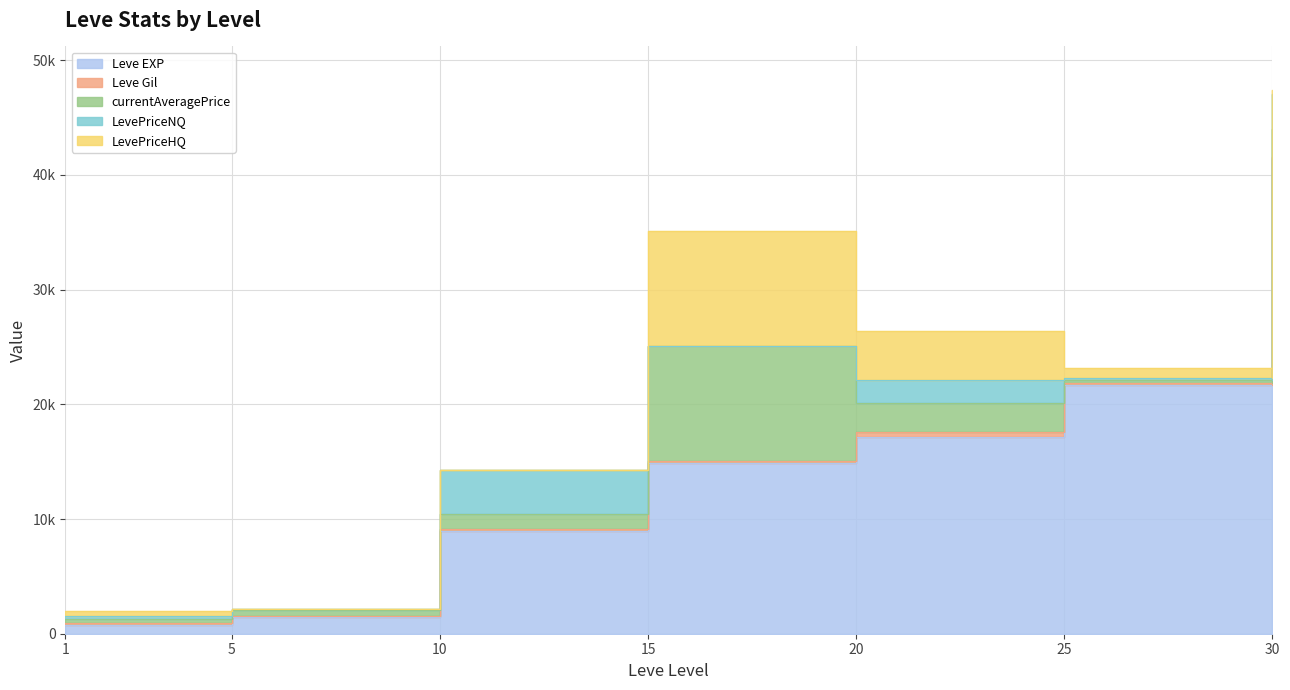

What is the approximate value of LevePriceHQ at 30?

375.0